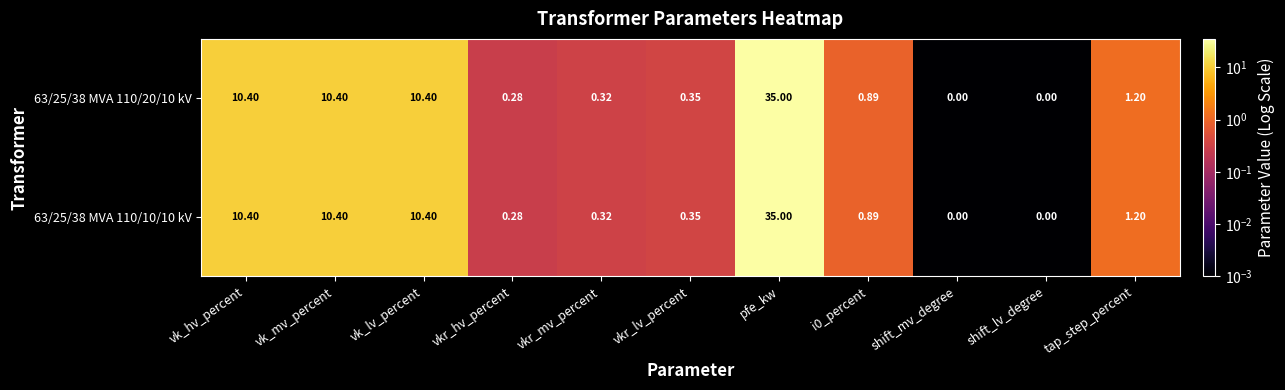

Which label corresponds to the largest value in the chart?

pfe_kw